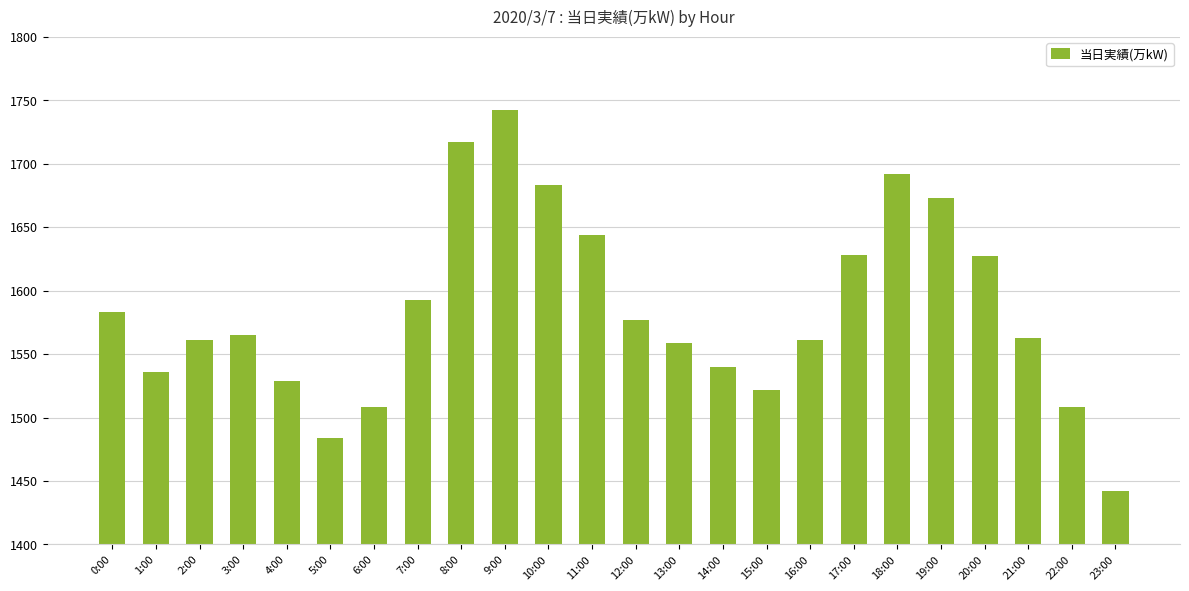

What is the average value?

1585